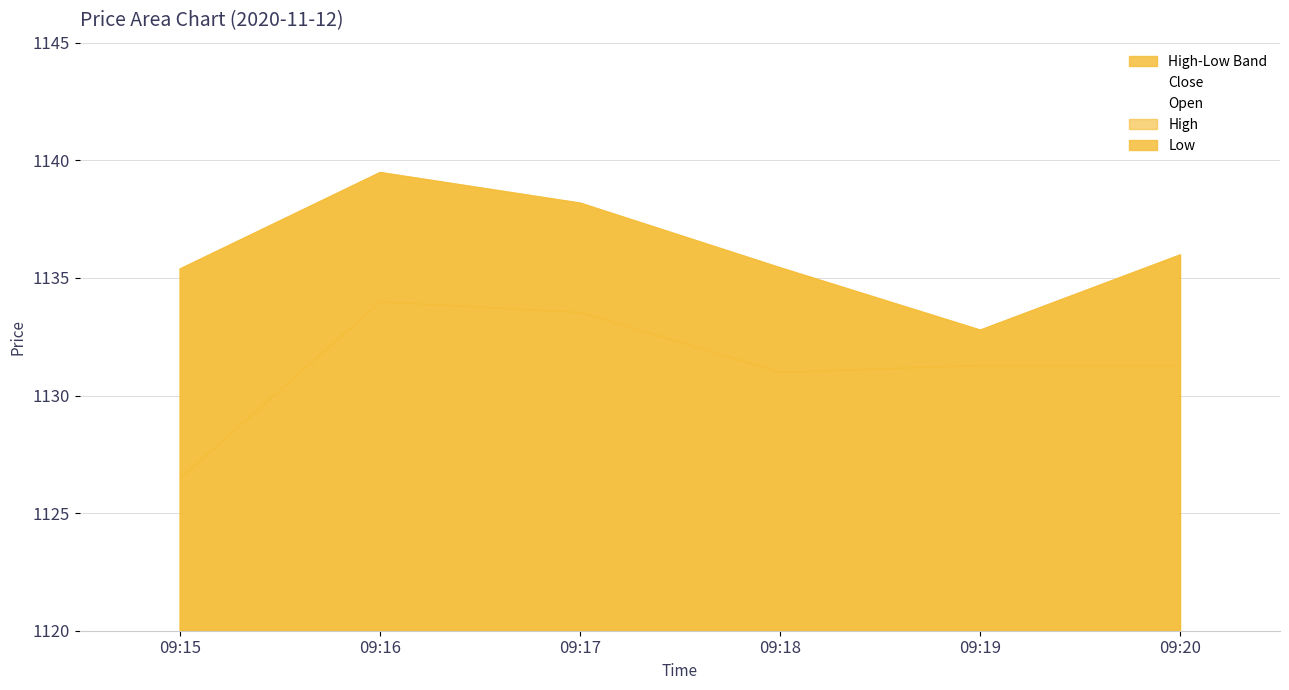

In High, how many points are lower than both neighbors (excluding endpoints)?

1